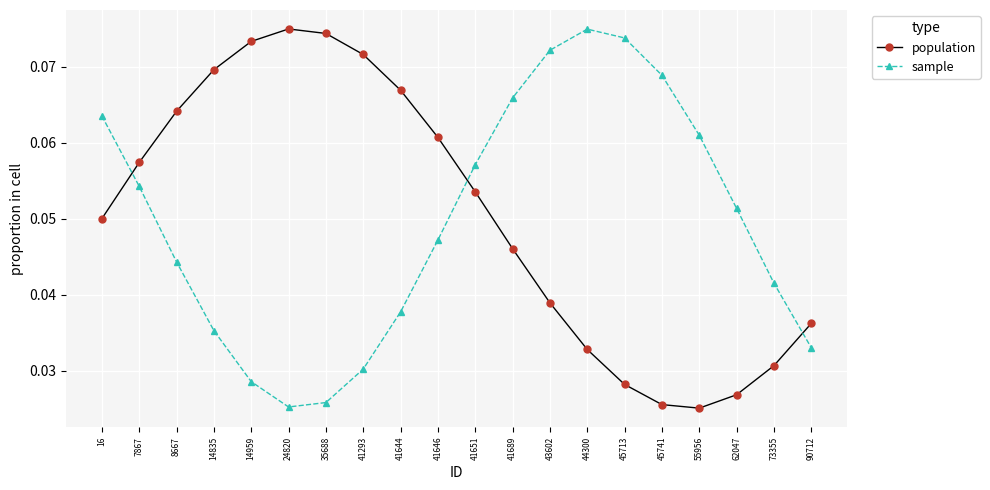

How many population values are between 0 and 1?

20